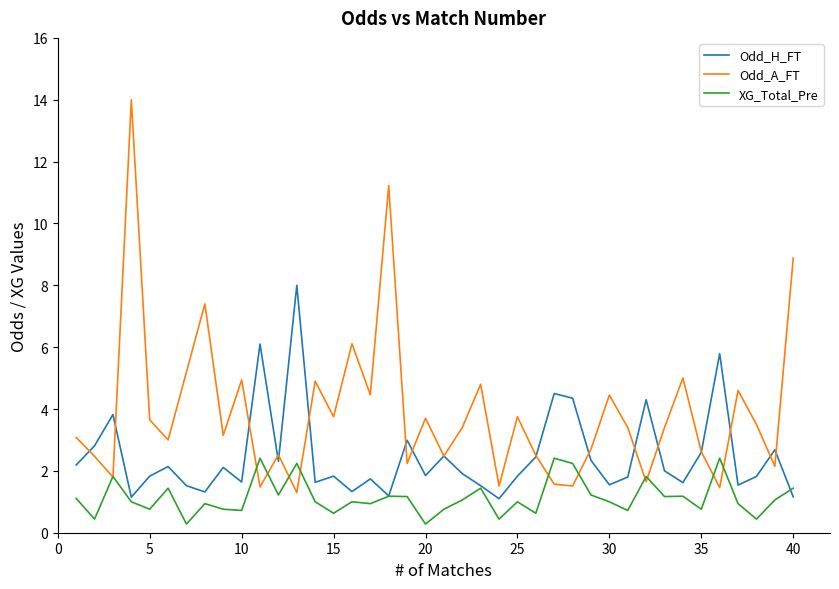

Which series has the largest total across all categories?

Odd_A_FT